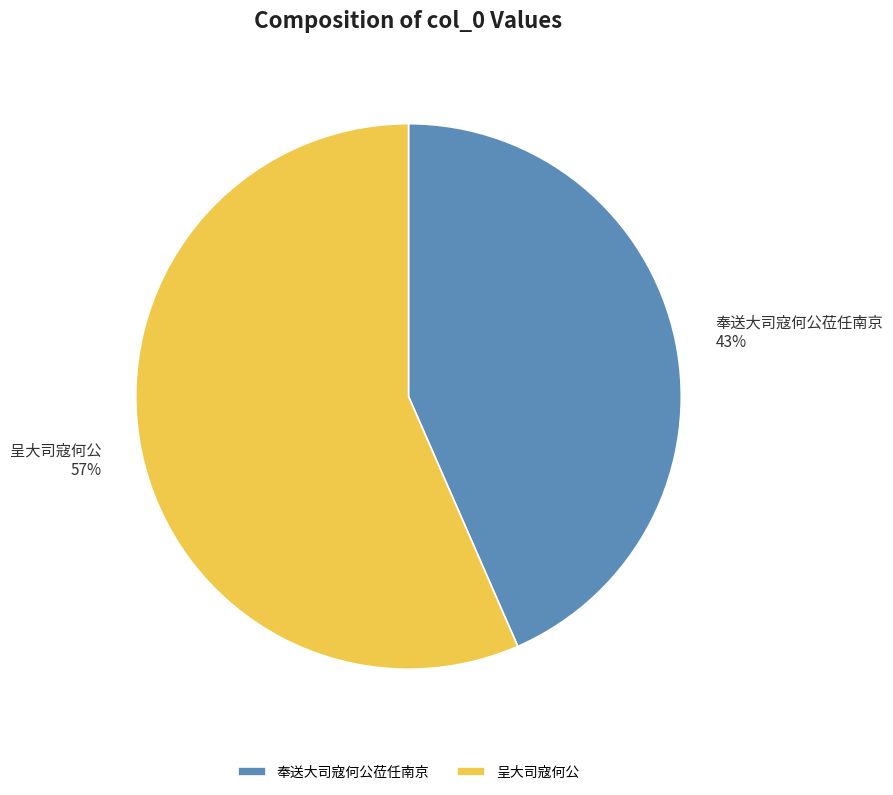

To the nearest percent, what is the combined percentage of 奉送大司寇何公莅任南京 and 呈大司寇何公?

100%